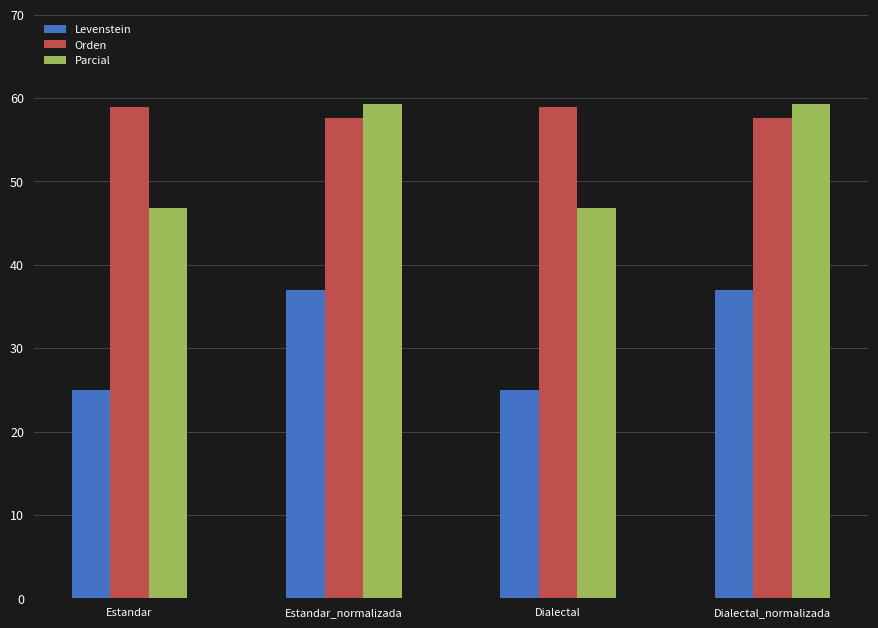

Are the bars horizontal?

No